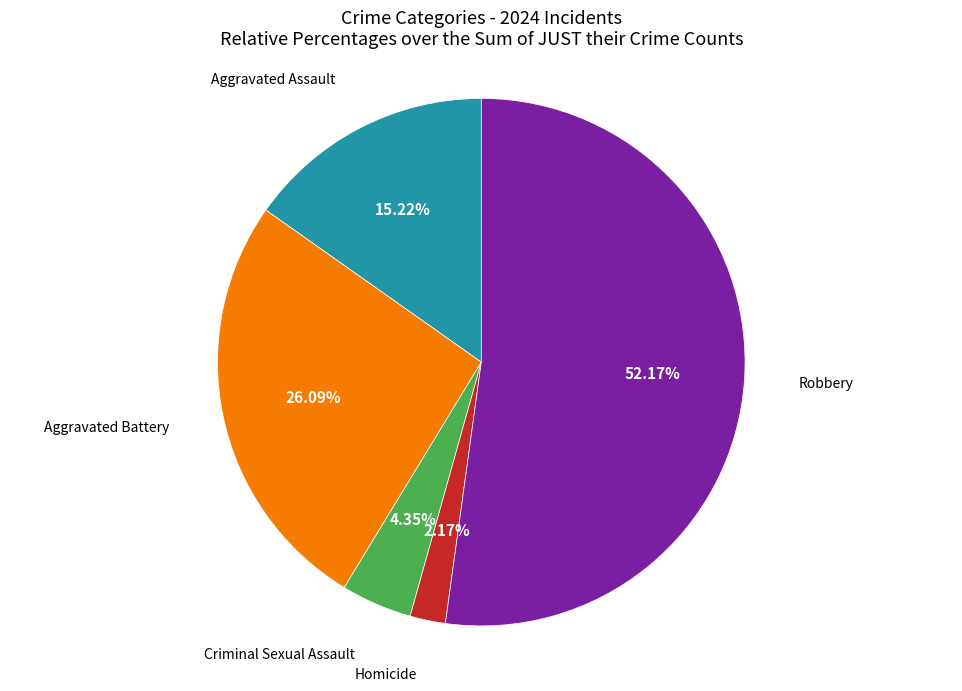

Does Aggravated Assault represent more than half of the total?

No